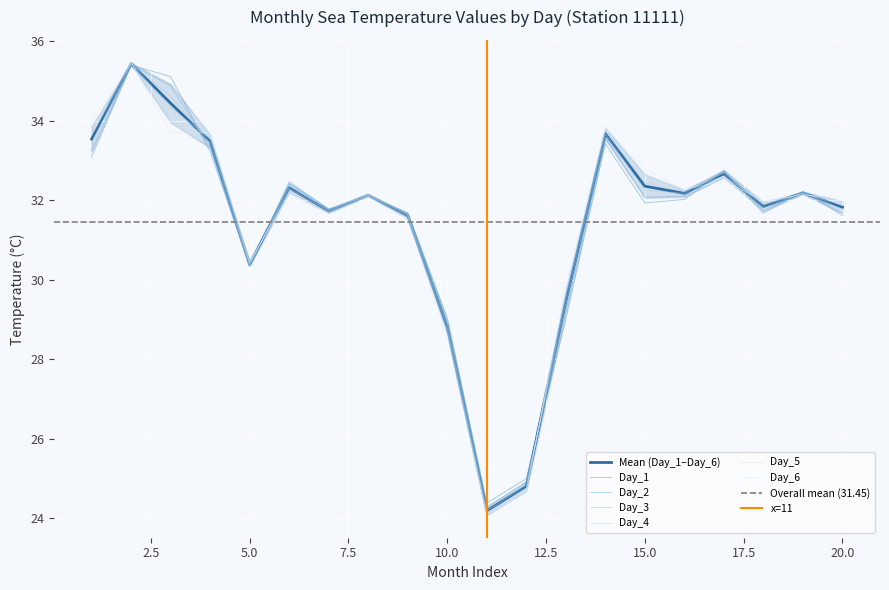

How many values in the Day_5 series are below 32?

9